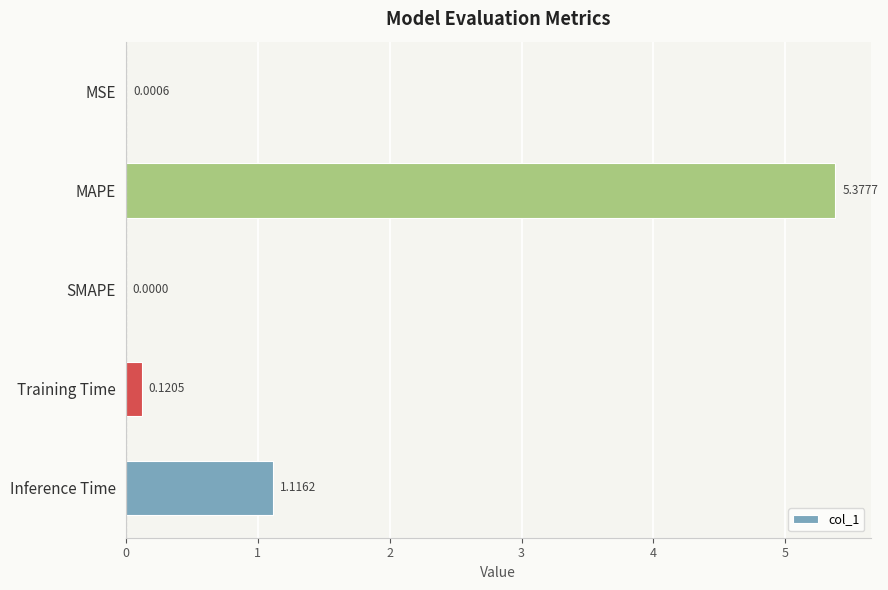

Between MSE and Training Time, which is larger?

Training Time